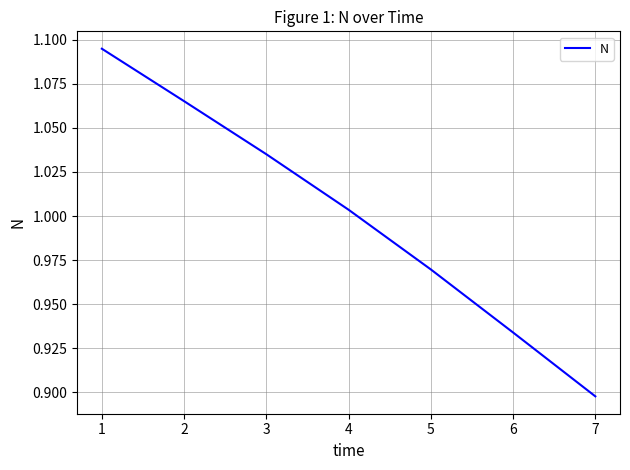

List the labels in order of value, largest first.

1, 2, 3, 4, 5, 6, 7